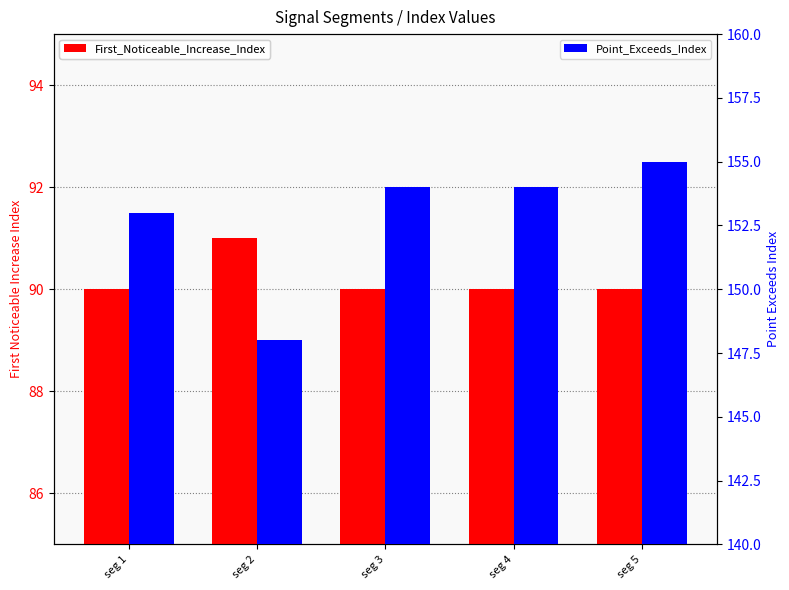

Reading left to right, list all the values displayed in this chart.

First_Noticeable_Increase_Index: 90	91	90	90	90
Point_Exceeds_Index: 153	148	154	154	155